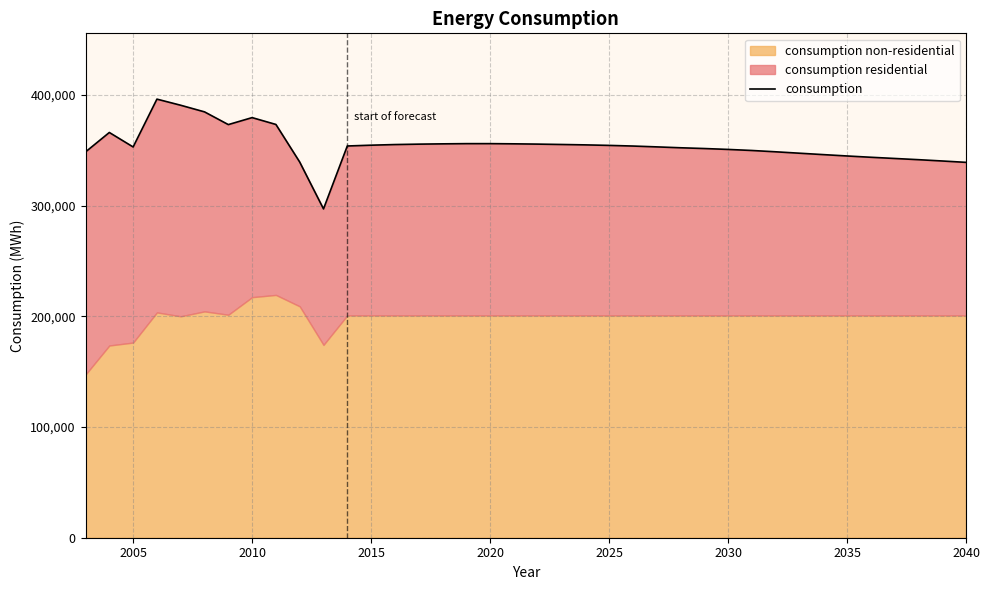

What value does the data have at 2035, to the nearest 10?

344780